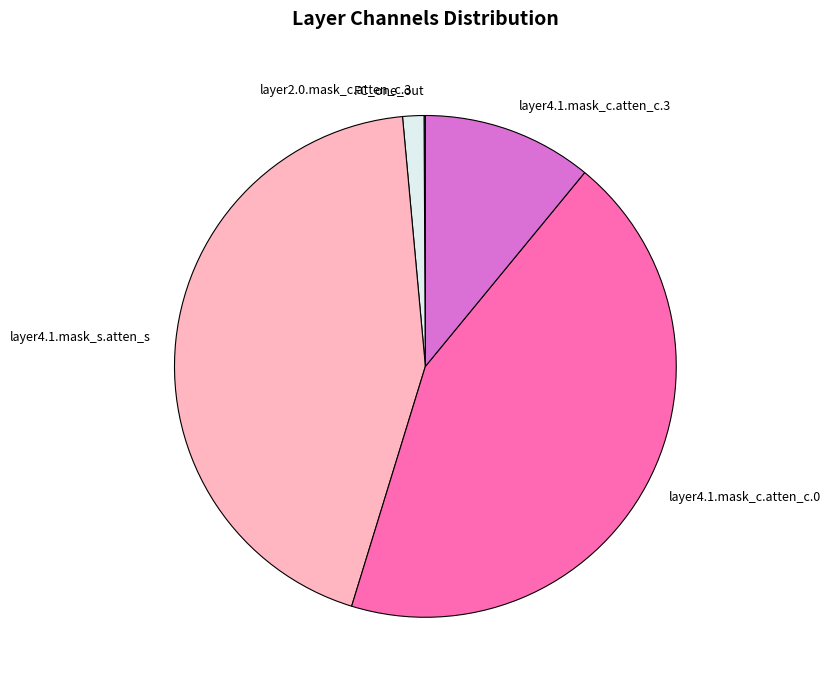

True or false: layer4.1.mask_c.atten_c.3 accounts for 5% of the total.

False